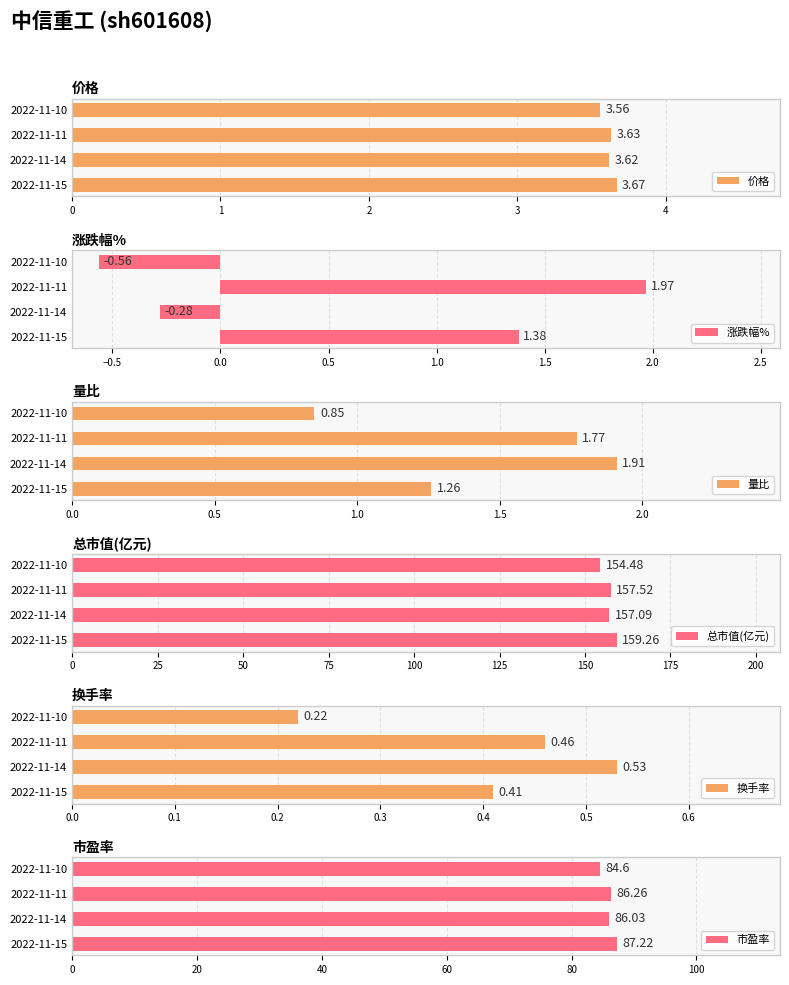

At which label does 市盈率 reach its minimum?

2022-11-10